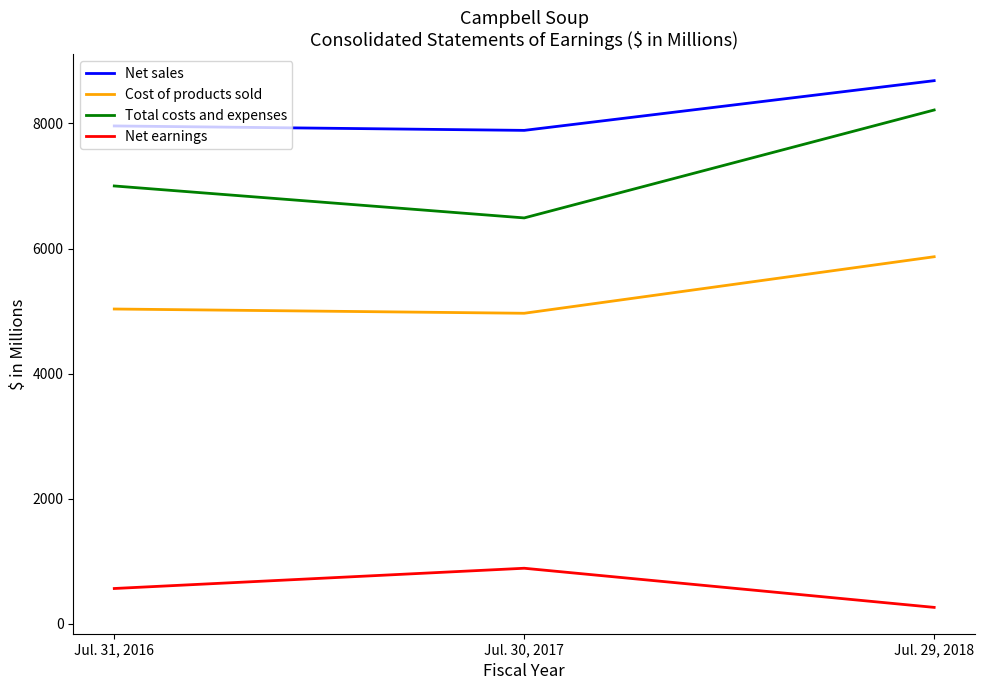

Rank the series at Jul. 31, 2016 from highest to lowest value.

Net sales, Total costs and expenses, Cost of products sold, Net earnings